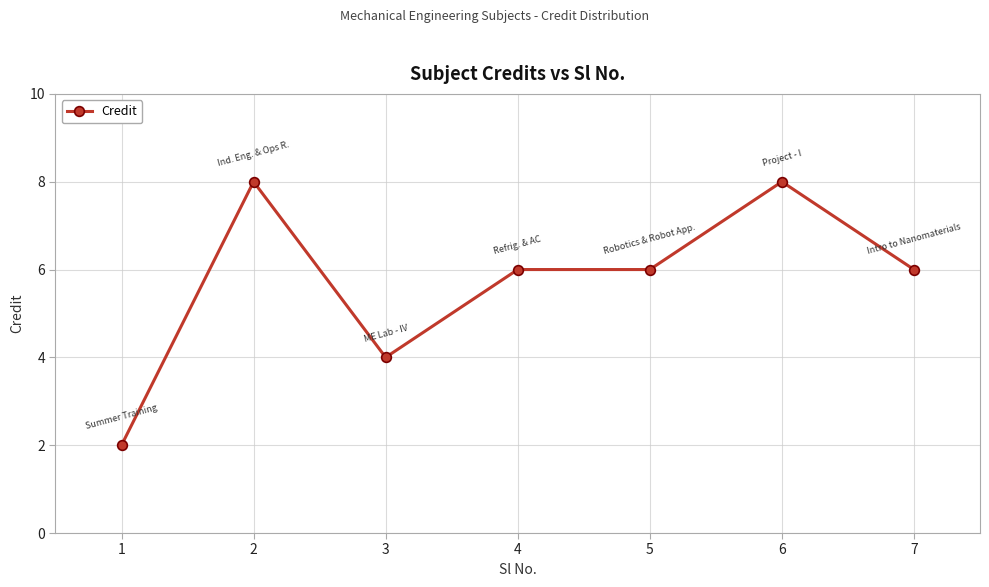

What is the value of the 2nd point from the left?

8